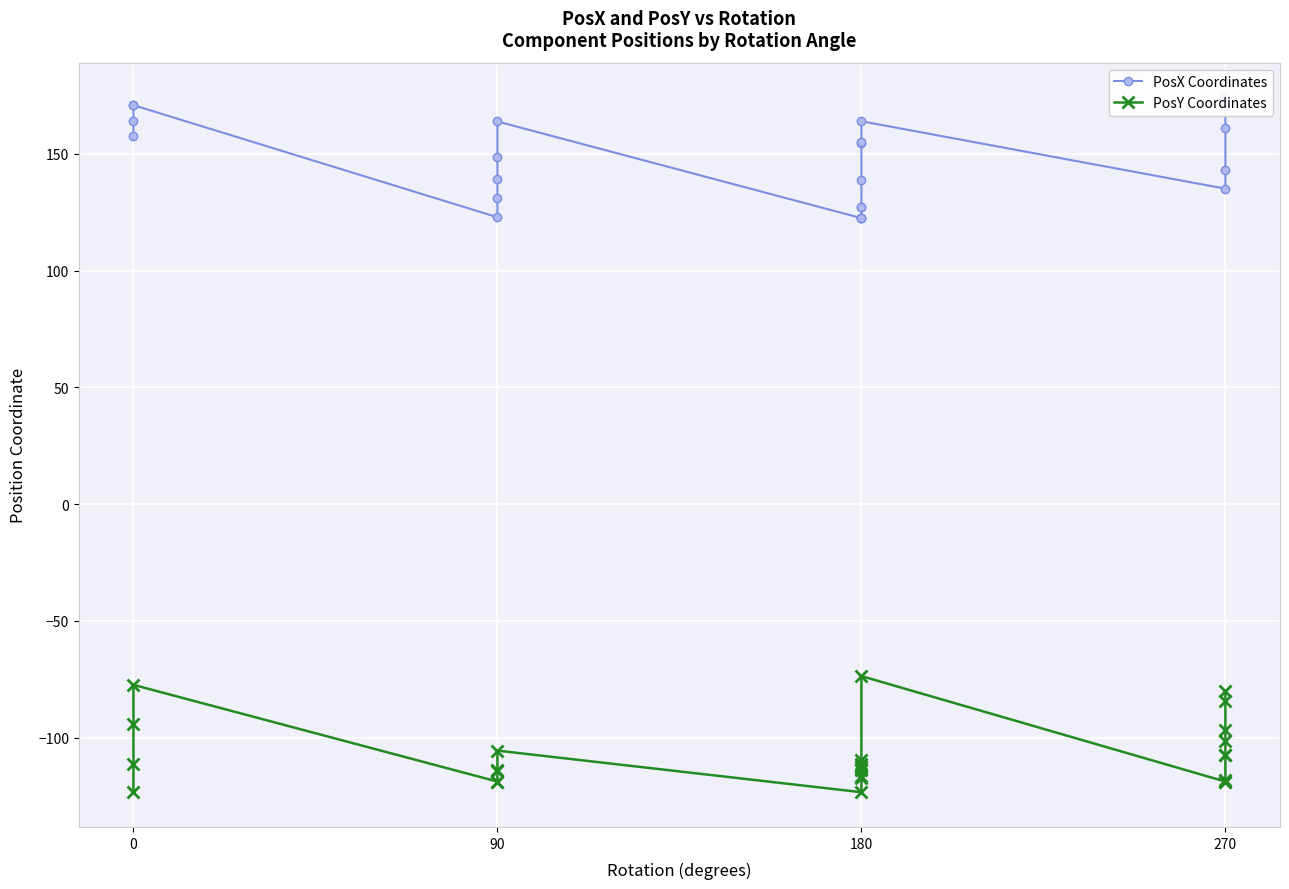

In PosX Coordinates, how many points are lower than both neighbors (excluding endpoints)?

2